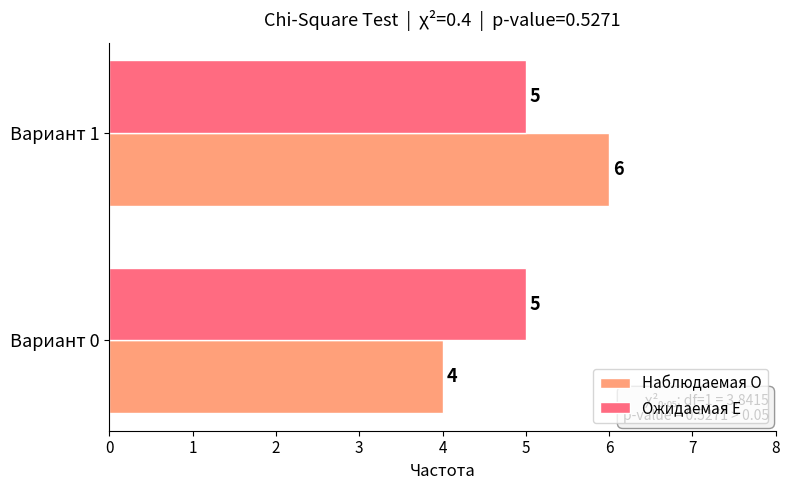

What is the minimum value shown in the chart?

4